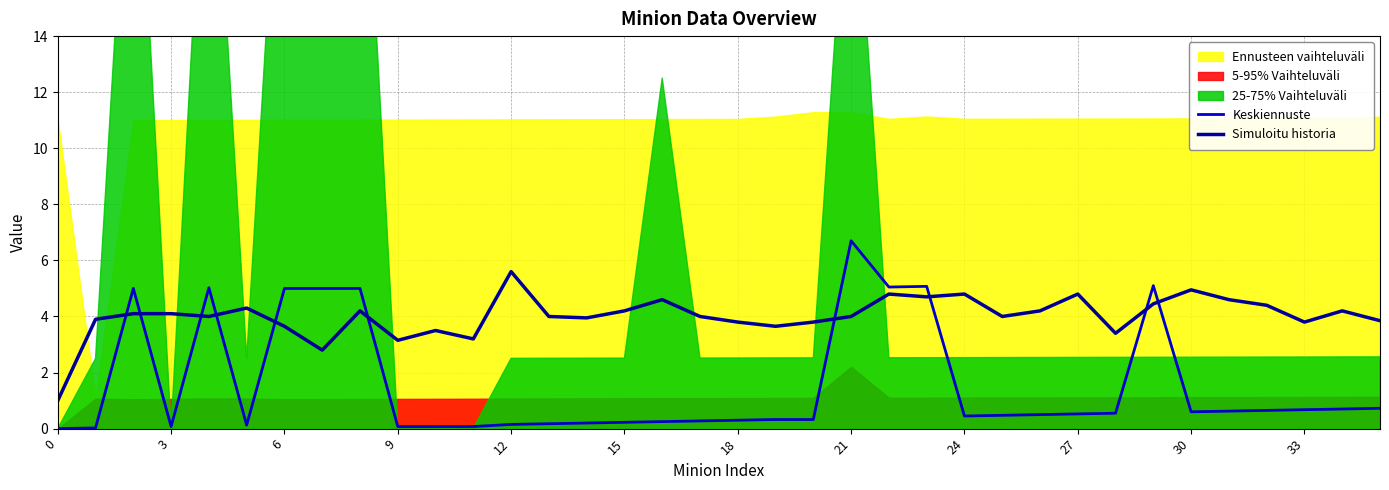

What is the label of the 7th point from the right?

29